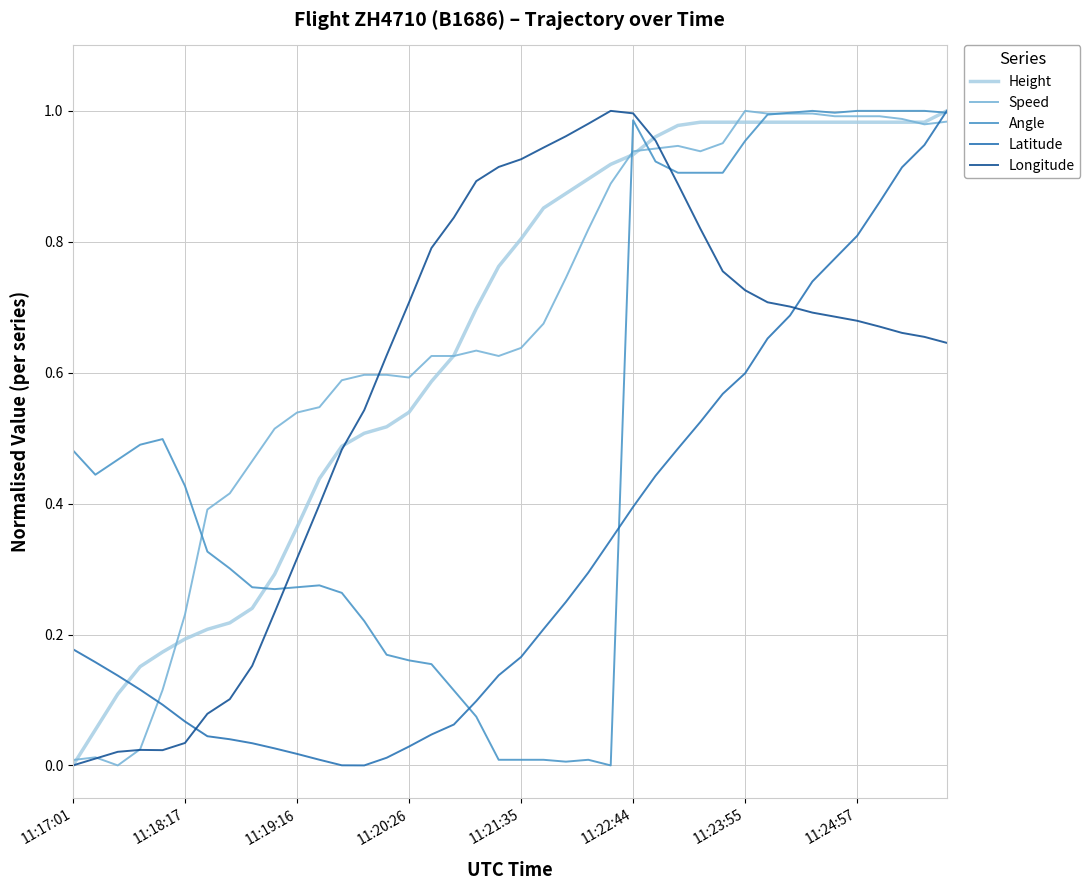

True or false: Longitude and Latitude intersect in this chart.

True